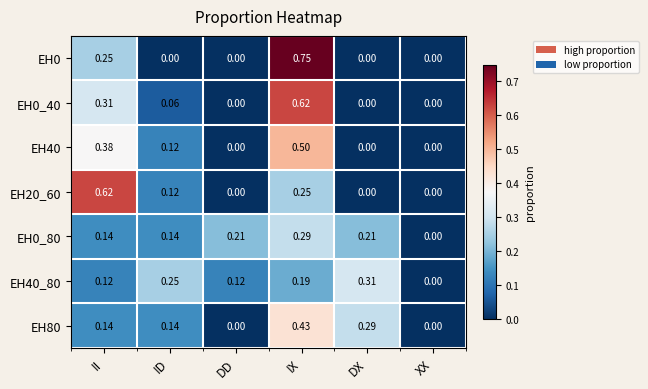

At which label does EH80 reach its peak?

IX